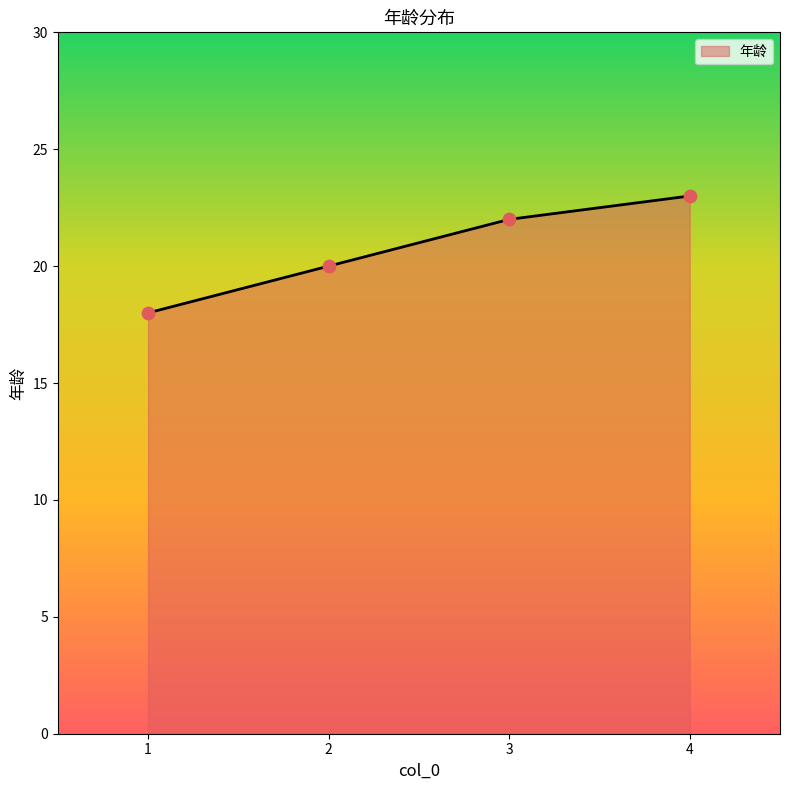

What is the change in value from 1 to 3?

+4